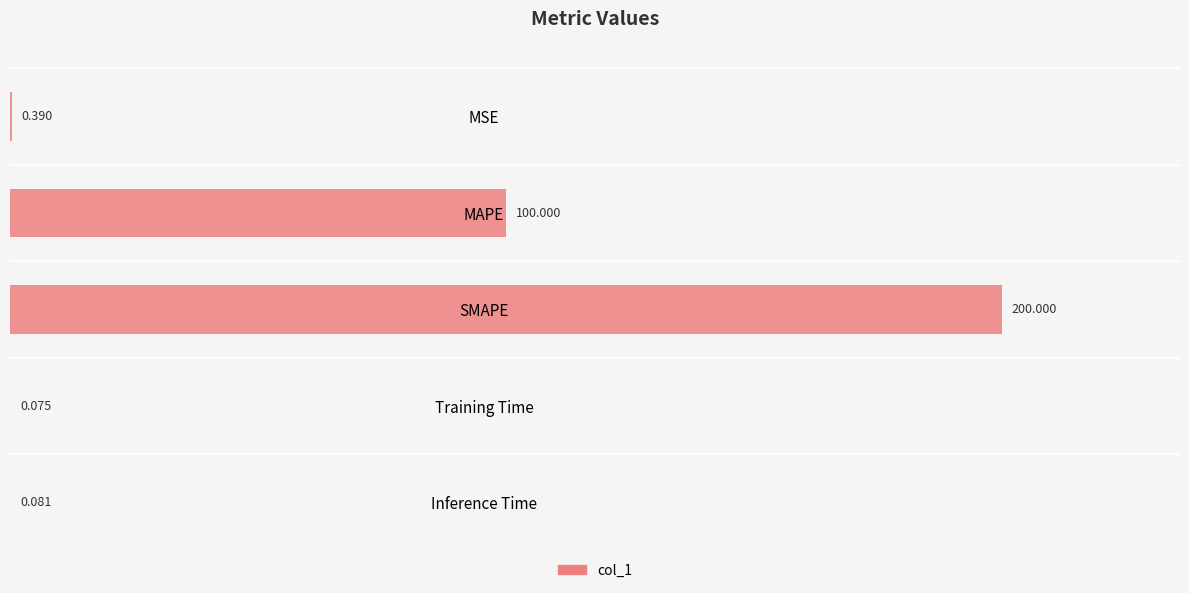

At which label is the value closest to 100?

MAPE